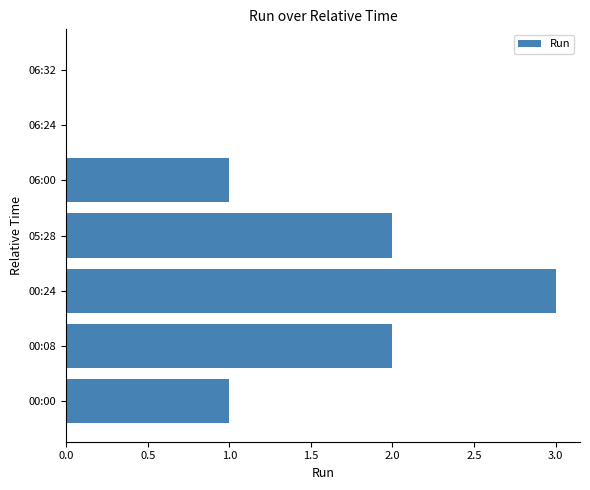

Is it true that the value at 00:00 is 1?

True